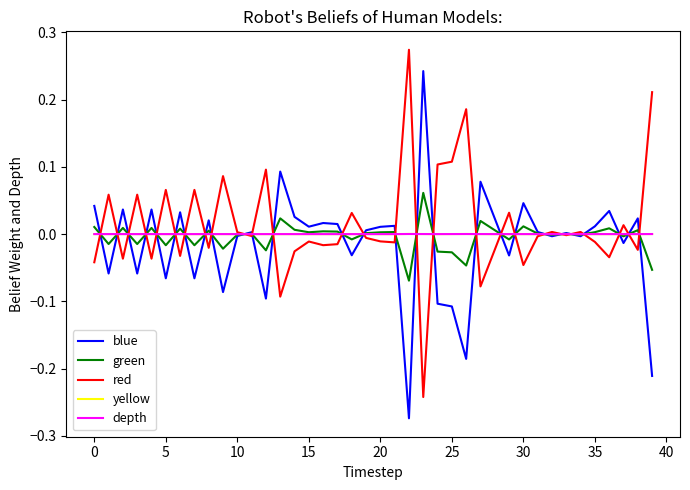

What is the difference between the second highest and minimum values in the red series?

0.5